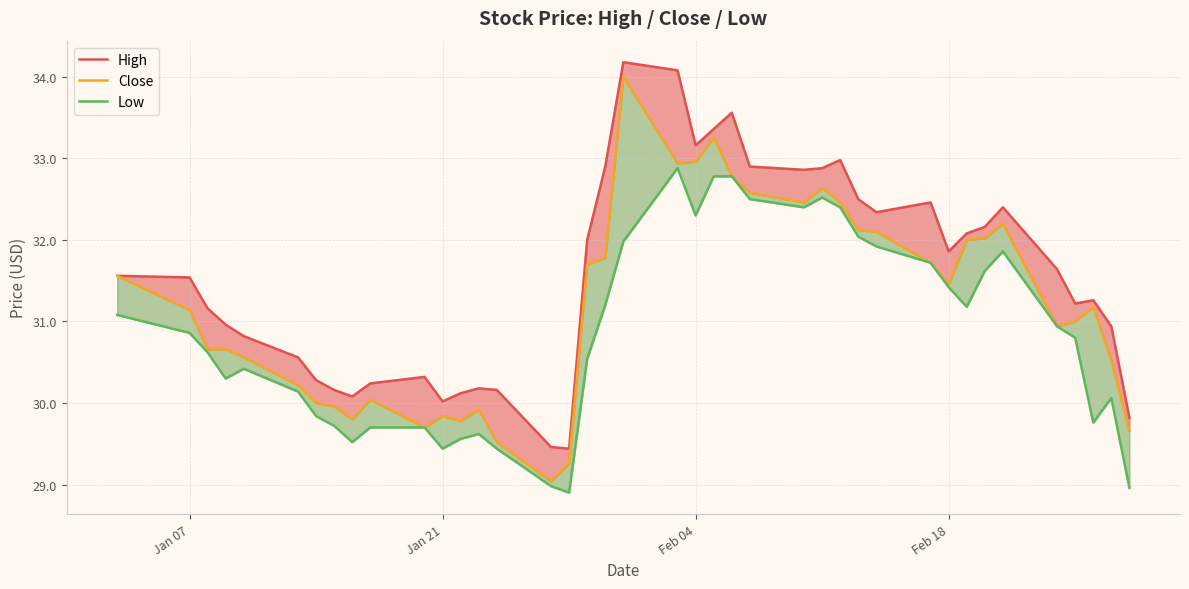

How many lines are shown in the chart?

3